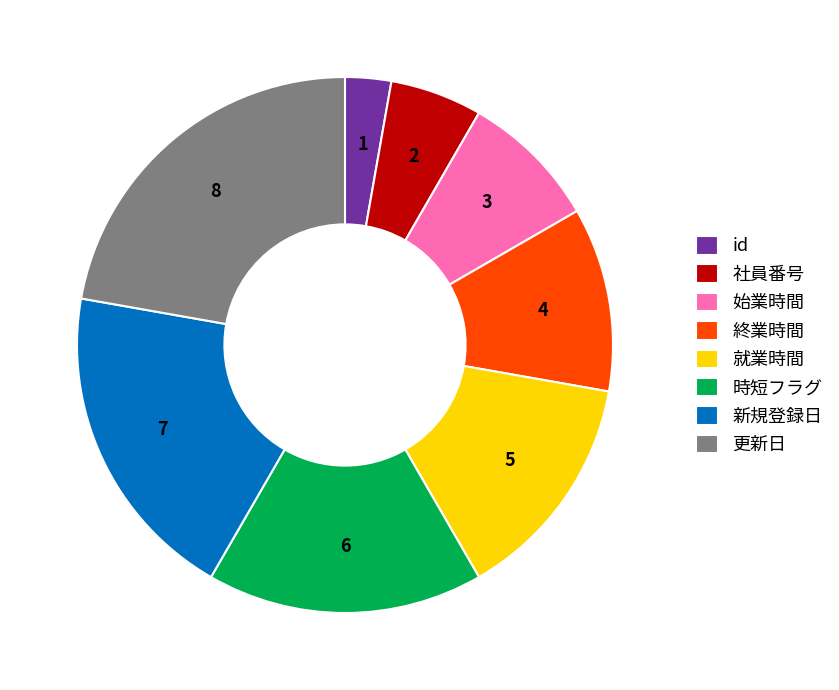

Do id and 更新日 together represent more than half of the pie?

No